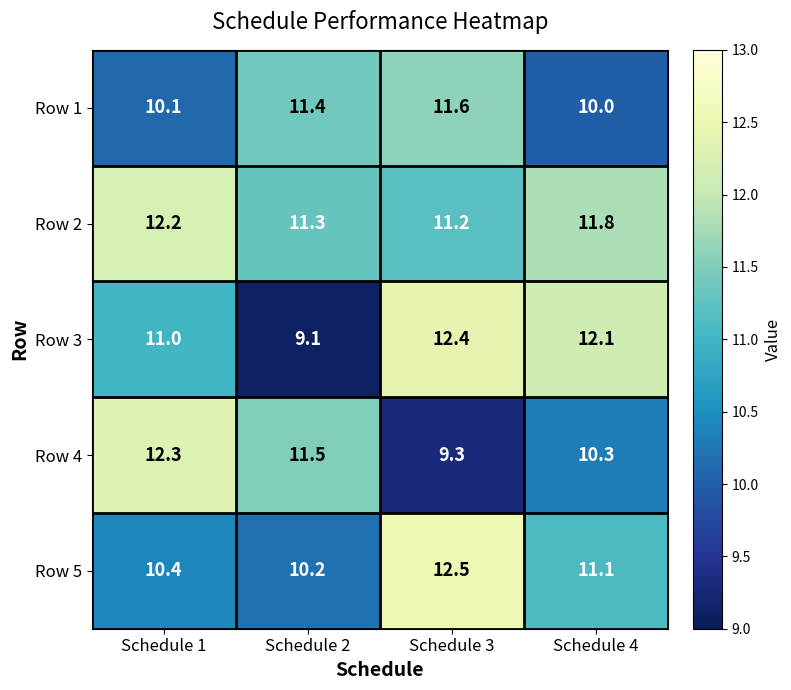

The value of Row 5 at Schedule 2 is 5.1. True or false?

False